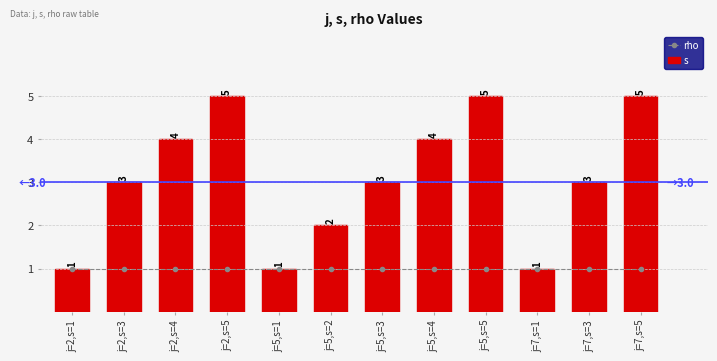

What is the sum of all s values?

37